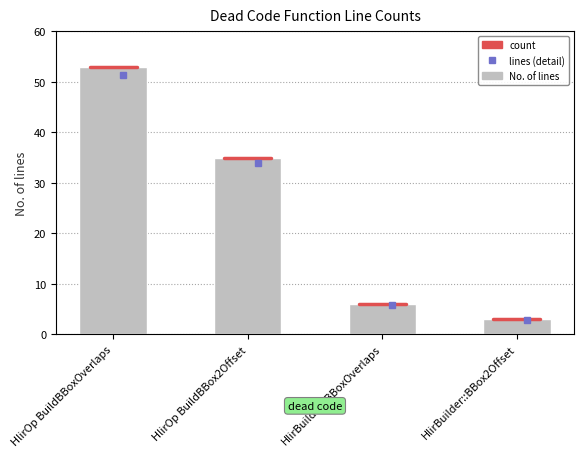

True or false: the data shows 6 at HlirBuilder::BBoxOverlaps.

True